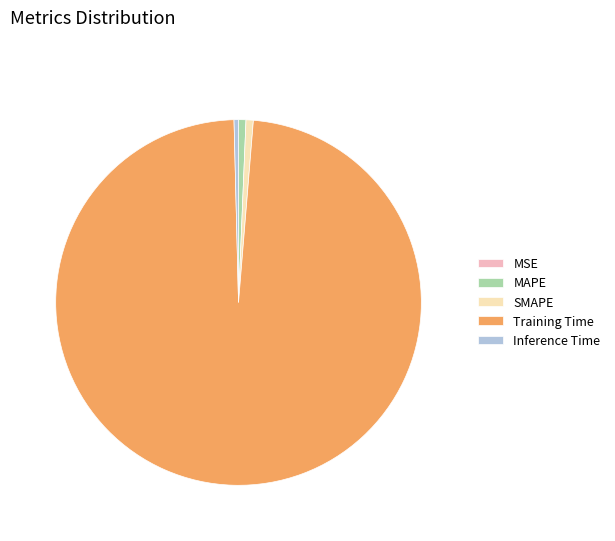

True or false: SMAPE accounts for 11% of the total.

False